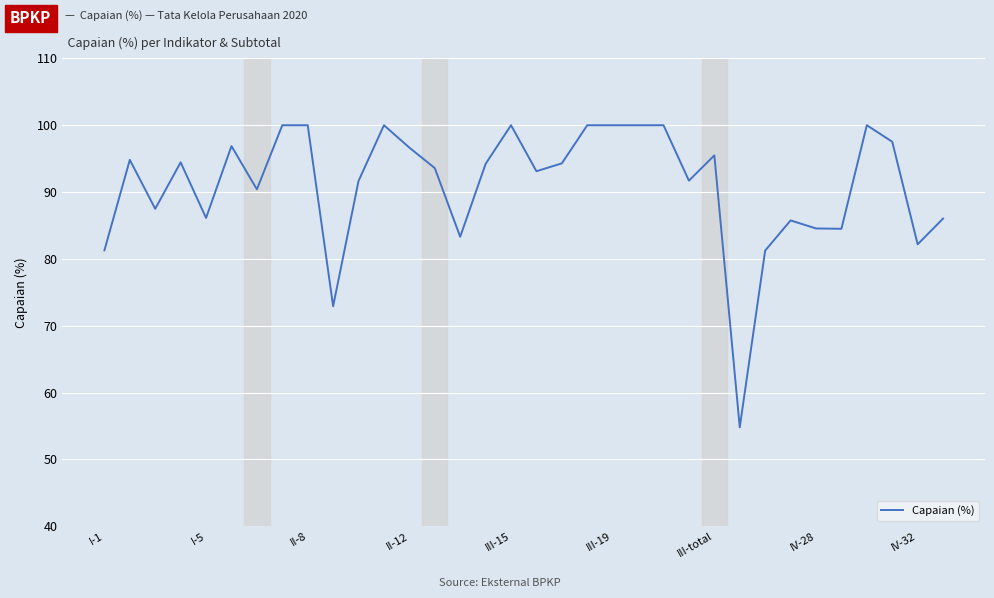

True or false: there are more than 0 points higher than both neighbors.

True